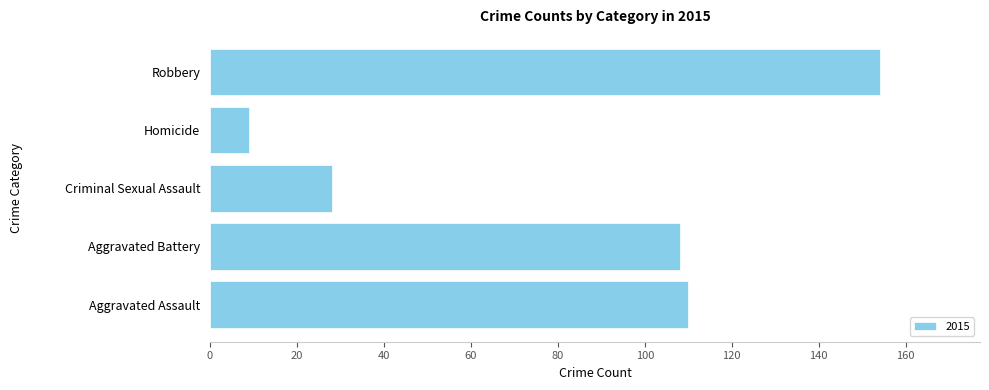

Approximately how many times larger is the value at Homicide compared to Criminal Sexual Assault?

0.3